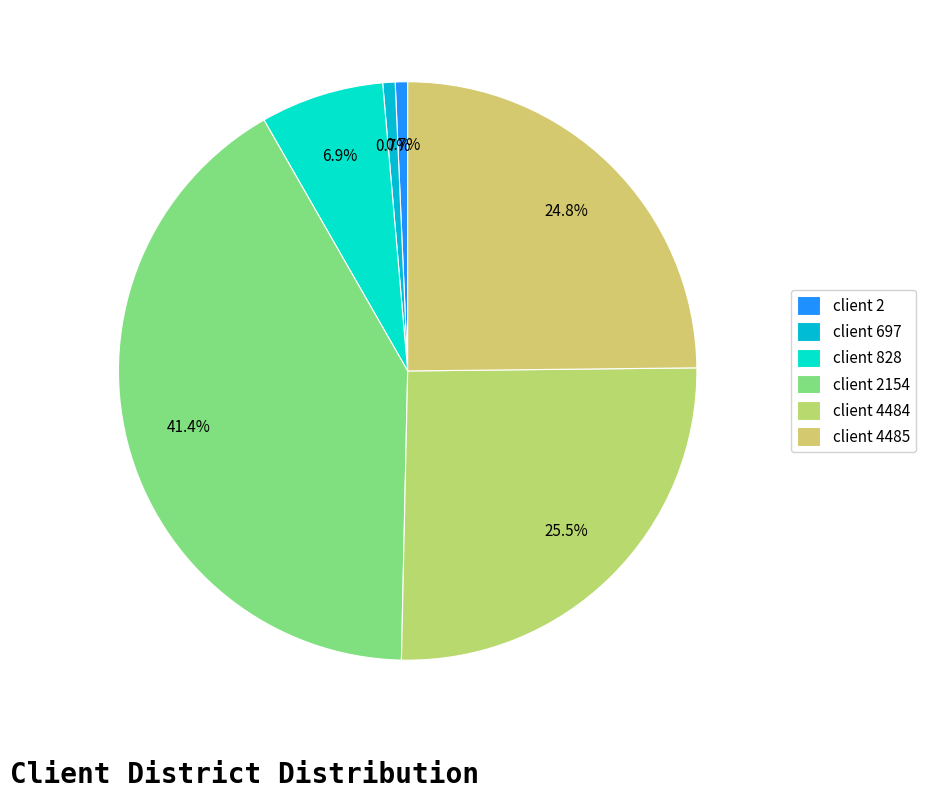

Count the number of slices in the pie.

6